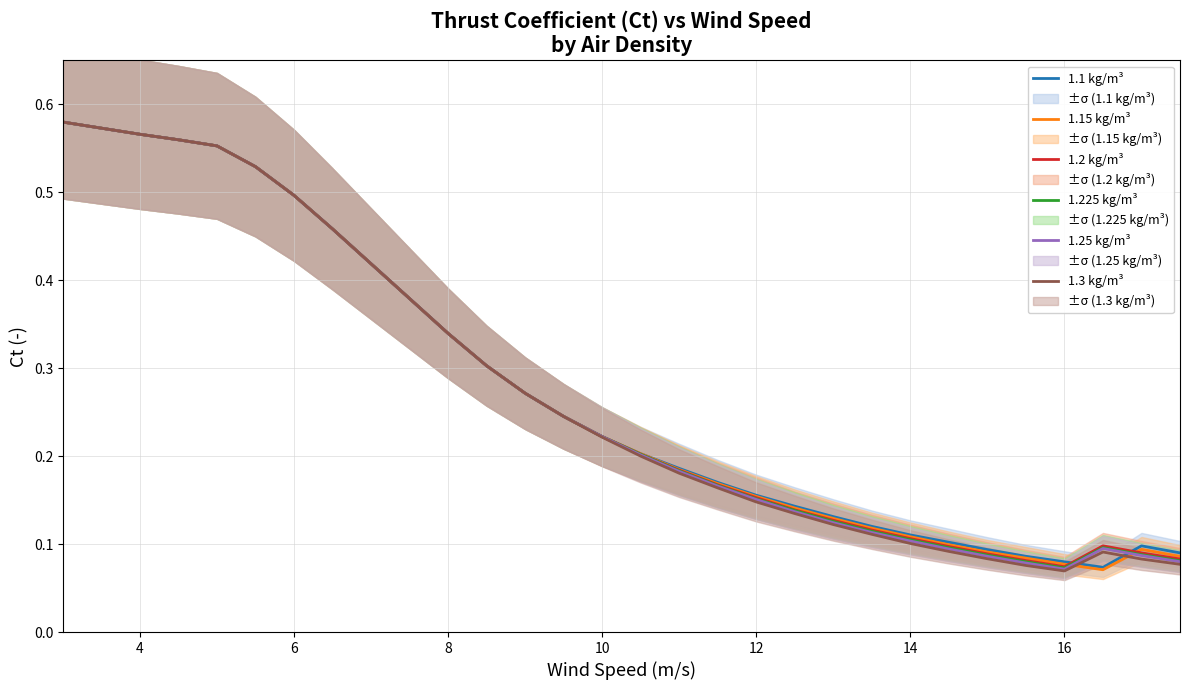

Does the chart have visible grid lines?

Yes